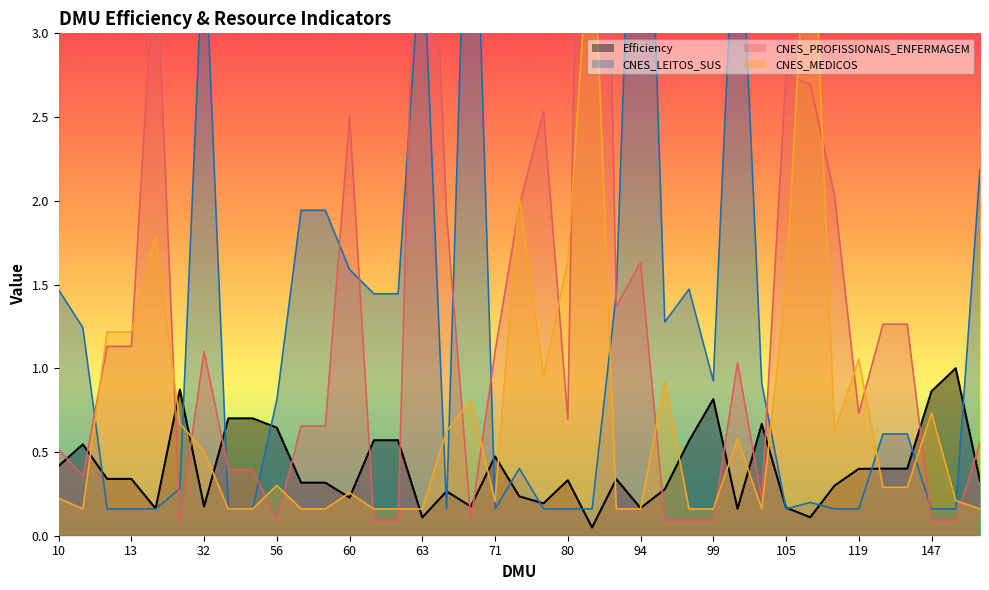

At how many categories does at least one series exceed 4?

6